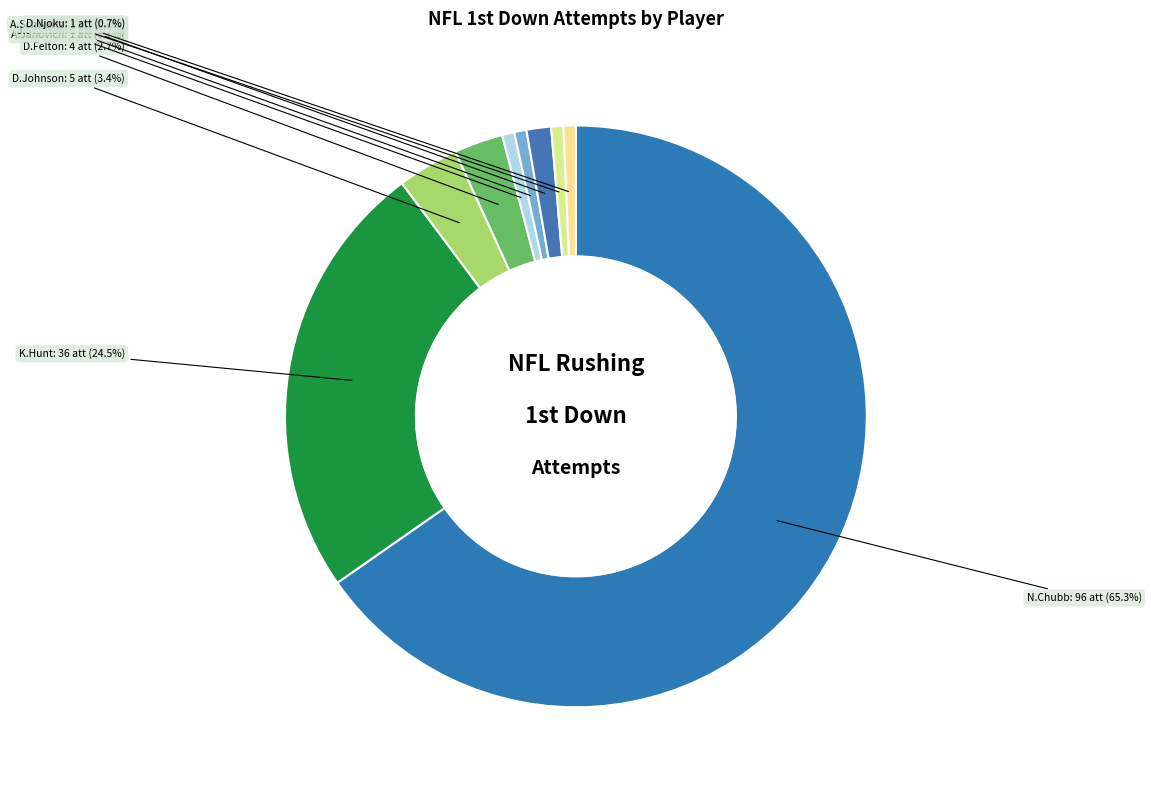

What is the ratio of the value at D.Johnson to the value at D.Njoku?

5.0